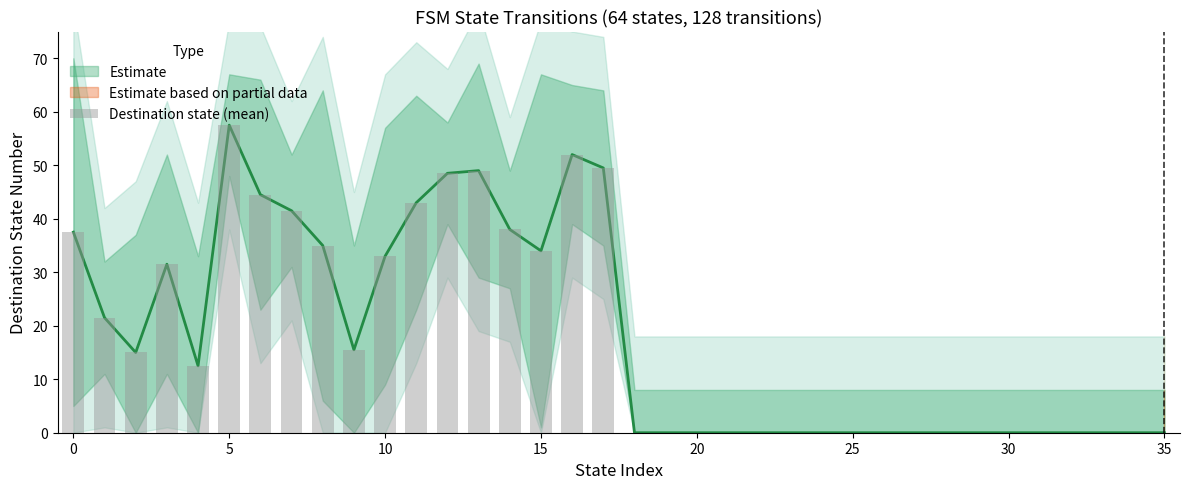

Is it true that the value at 17 is 49.5?

True